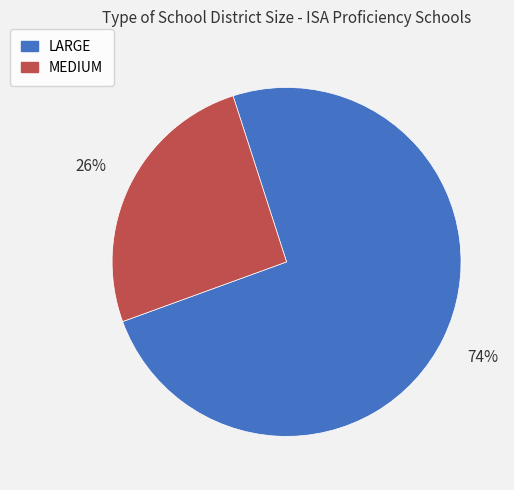

To the nearest percent, what is the average slice percentage?

50%